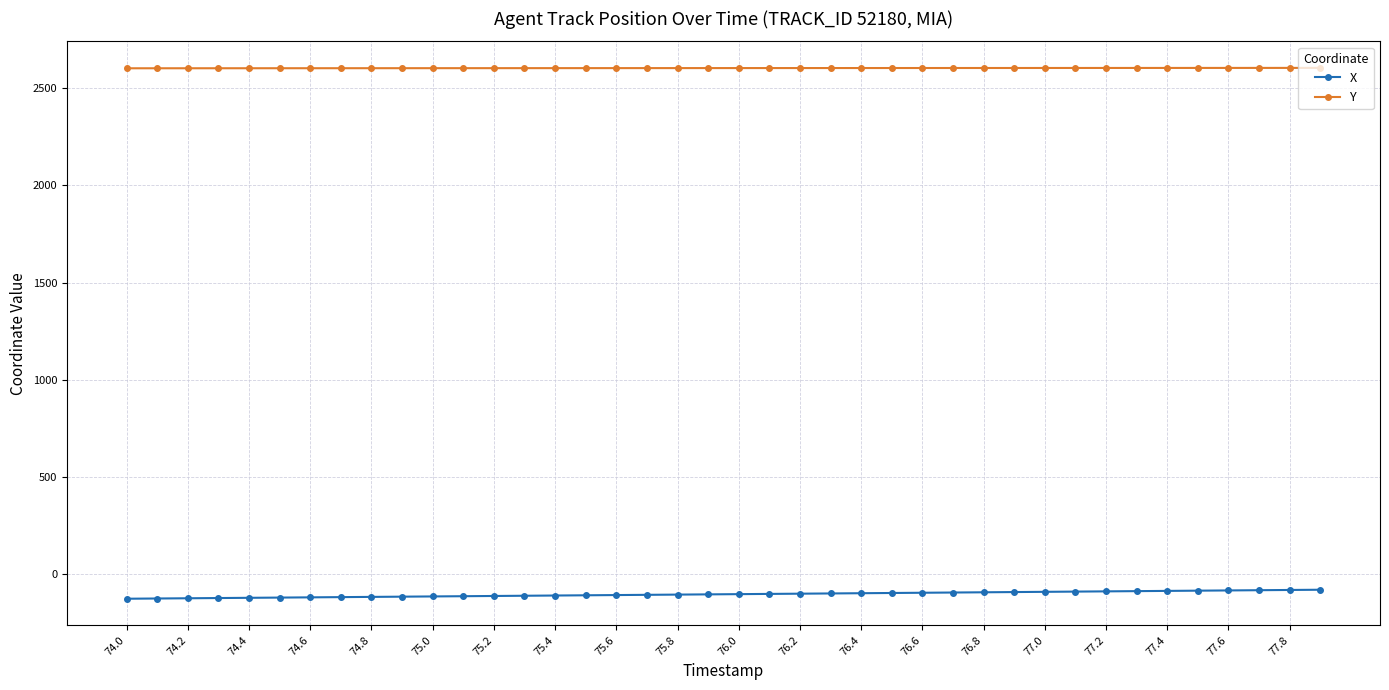

What is the lowest value of the X series?

-125.6